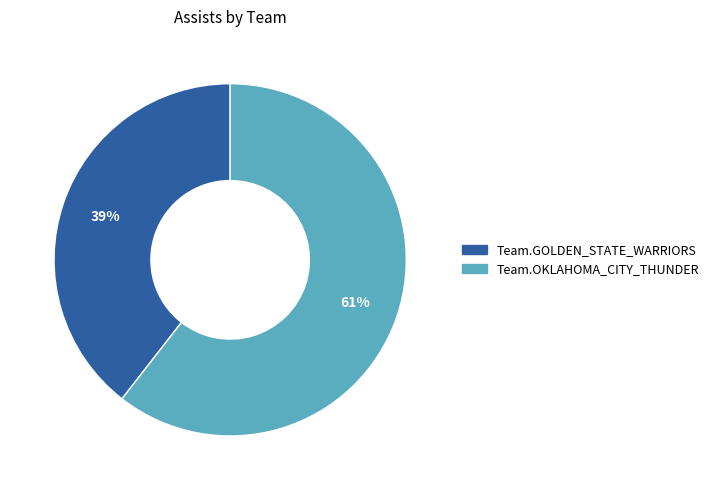

The Team.GOLDEN_STATE_WARRIORS slice represents 51% of the pie. True or false?

False